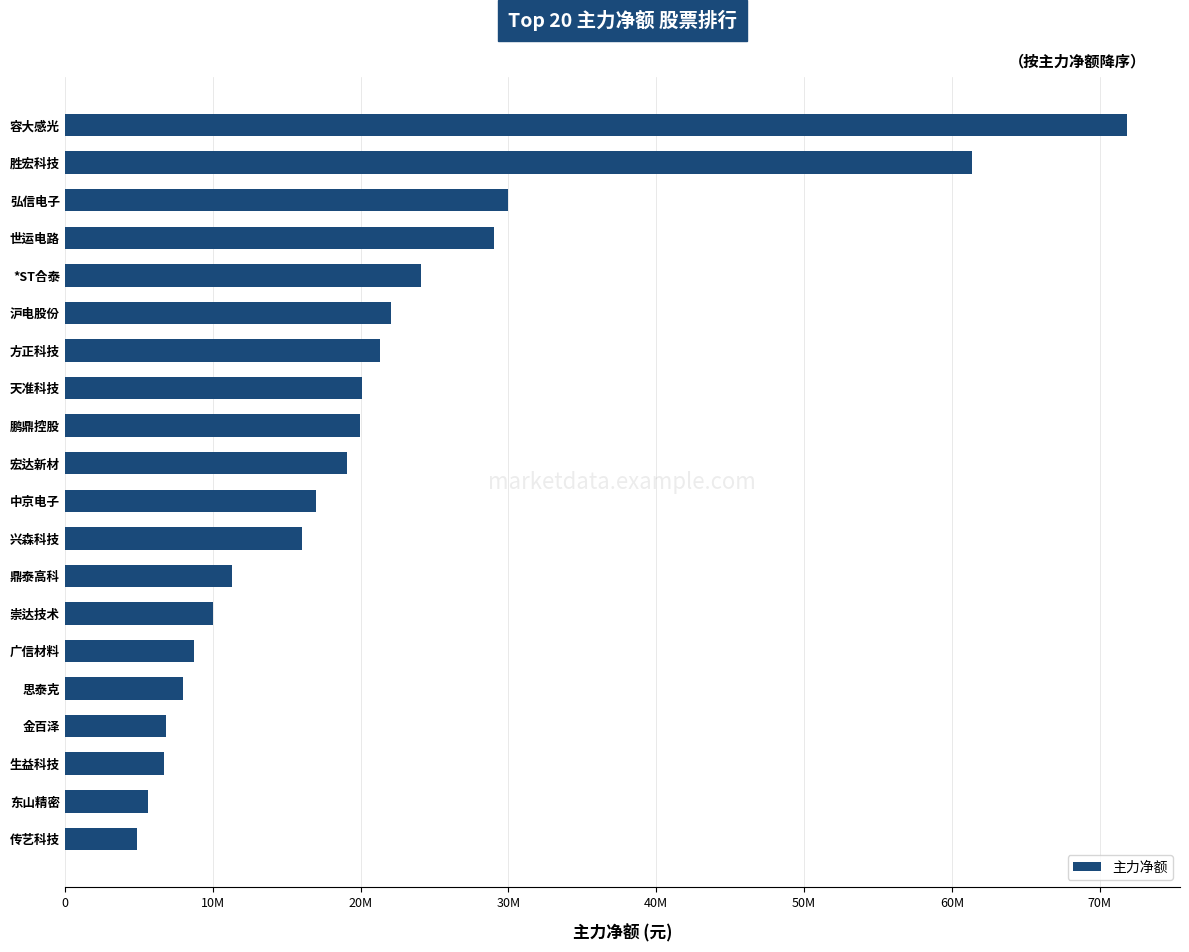

What is the sum of all values?

413896800